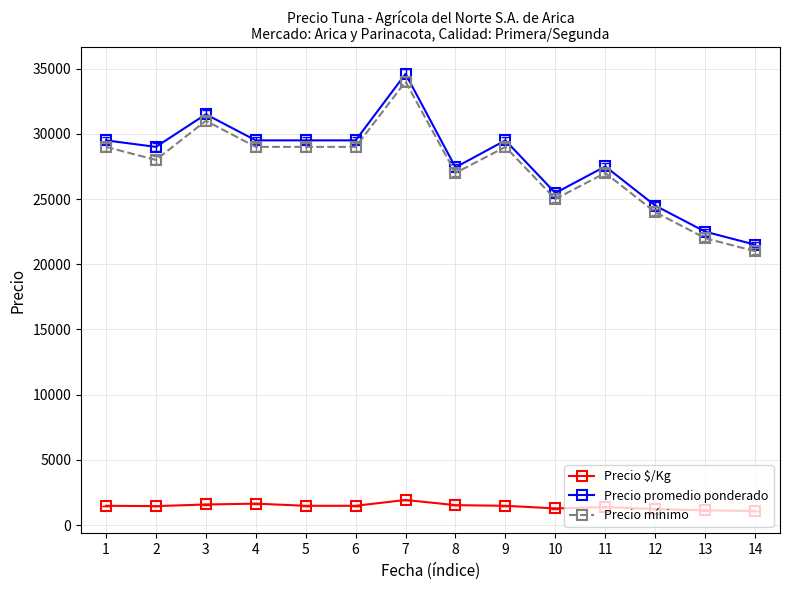

The Precio promedio ponderado series shows 54403 at 7. True or false?

False